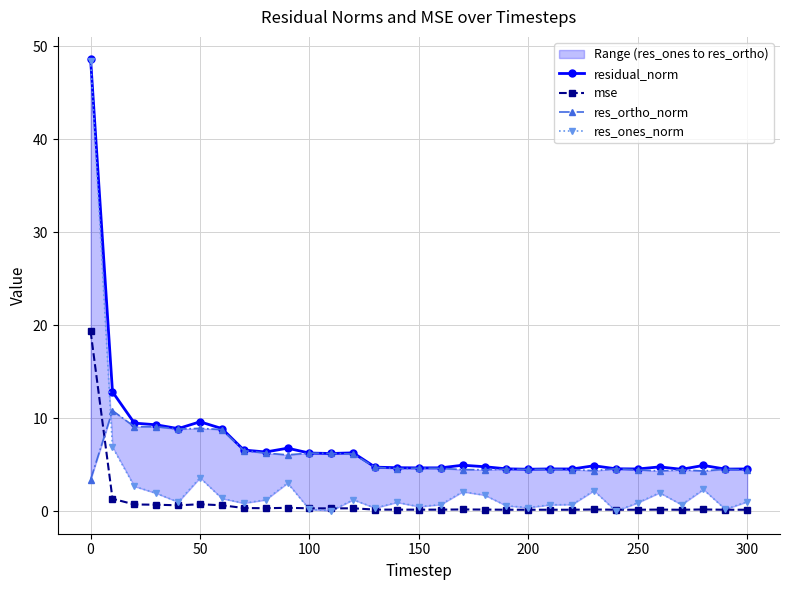

The value of residual_norm at 300 is 4.6. True or false?

True